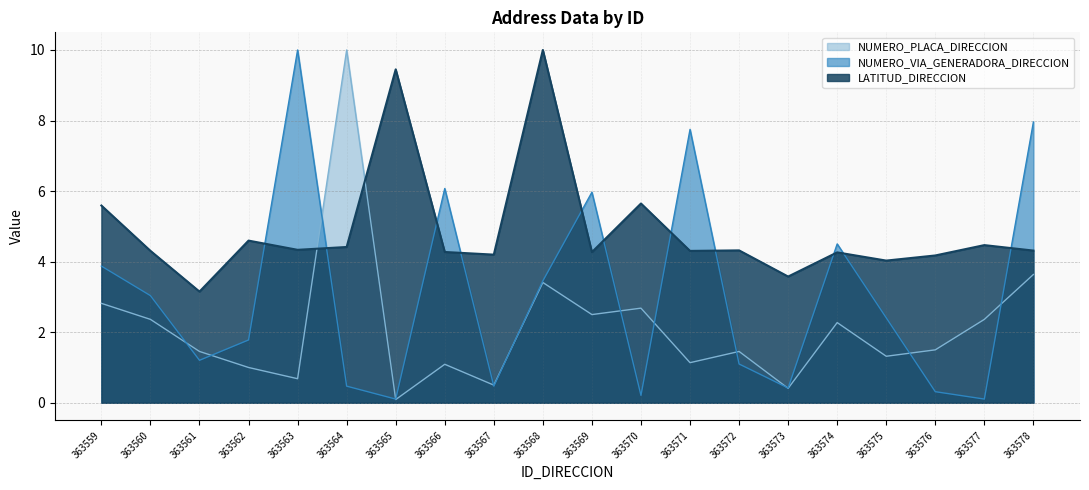

At which category does NUMERO_VIA_GENERADORA_DIRECCION reach its first local peak?

363563